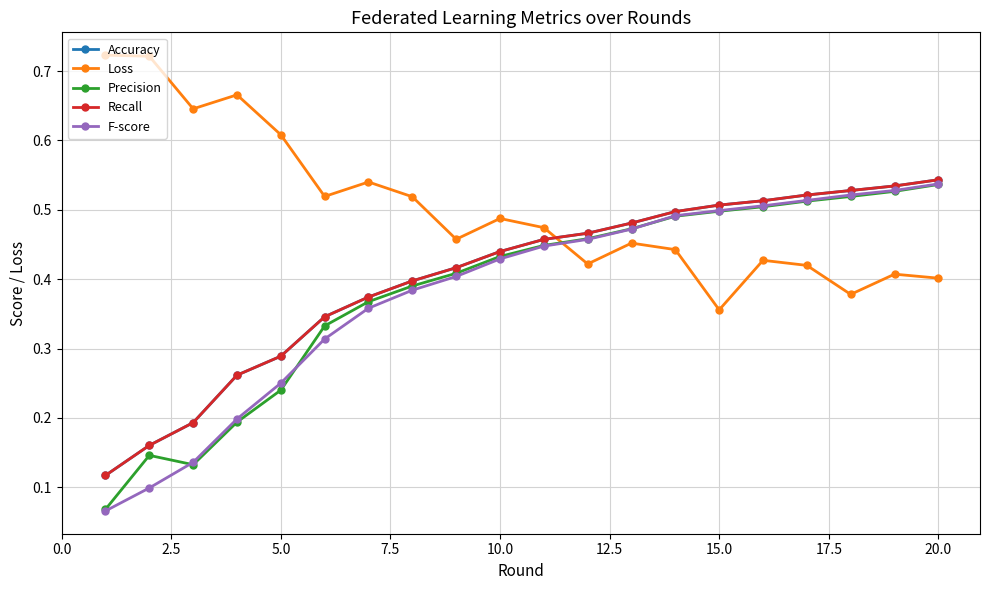

Reading left to right, extract all data points from this chart.

Accuracy: 0.1	0.2	0.2	0.3	0.3	0.3	0.4	0.4	0.4	0.4	0.5	0.5	0.5	0.5	0.5	0.5	0.5	0.5	0.5	0.5
Loss: 0.7	0.7	0.6	0.7	0.6	0.5	0.5	0.5	0.5	0.5	0.5	0.4	0.5	0.4	0.4	0.4	0.4	0.4	0.4	0.4
Precision: 0.1	0.1	0.1	0.2	0.2	0.3	0.4	0.4	0.4	0.4	0.4	0.5	0.5	0.5	0.5	0.5	0.5	0.5	0.5	0.5
Recall: 0.1	0.2	0.2	0.3	0.3	0.3	0.4	0.4	0.4	0.4	0.5	0.5	0.5	0.5	0.5	0.5	0.5	0.5	0.5	0.5
F-score: 0.1	0.1	0.1	0.2	0.3	0.3	0.4	0.4	0.4	0.4	0.4	0.5	0.5	0.5	0.5	0.5	0.5	0.5	0.5	0.5